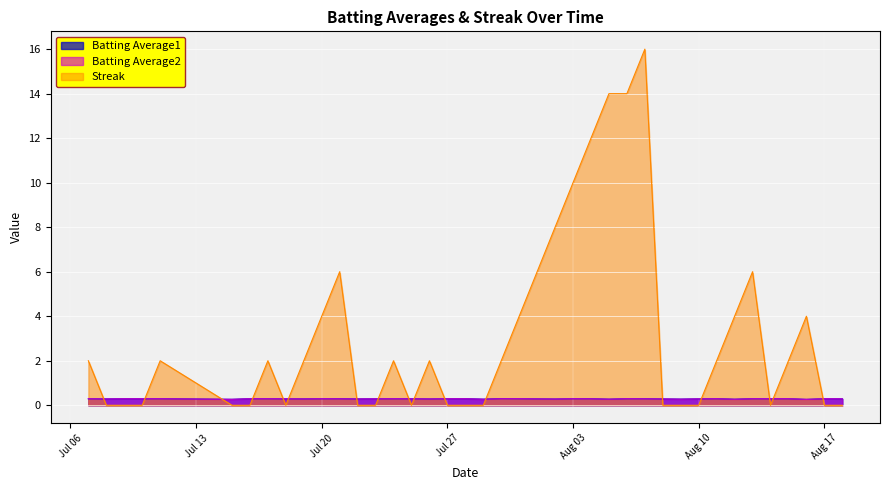

At how many categories does at least one series exceed 7?

6